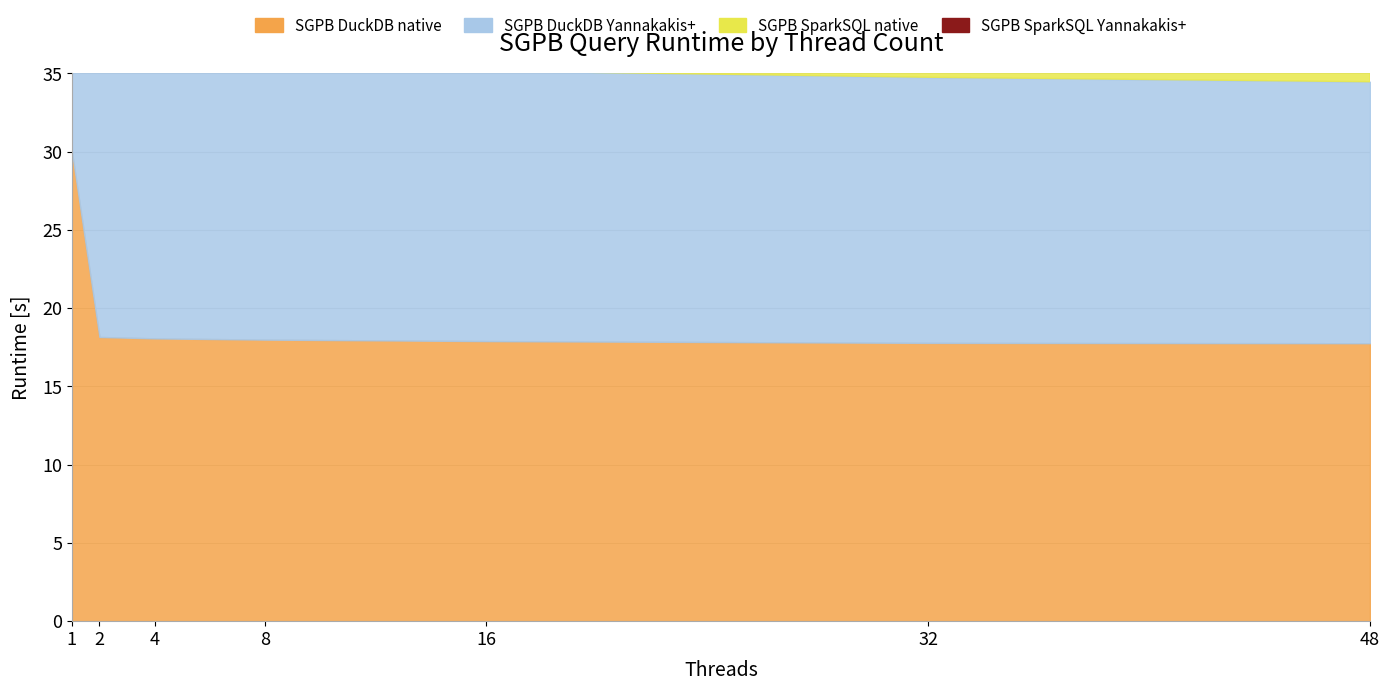

What is the difference between the maximum and minimum values in the SGPB SparkSQL native series?

18.2